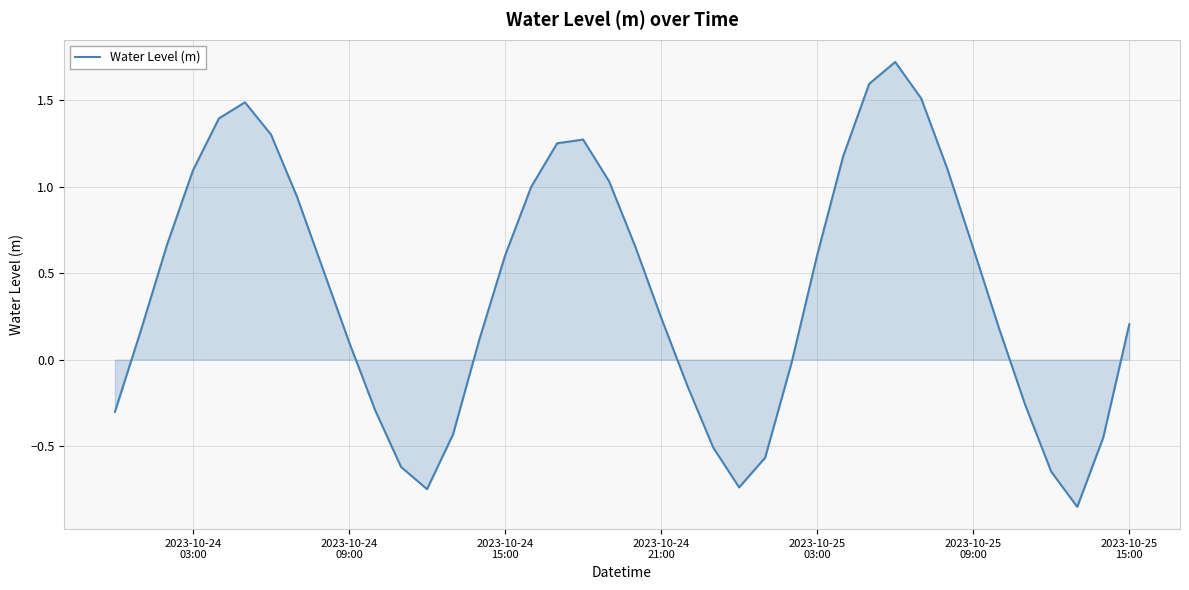

What is the average value?

0.4